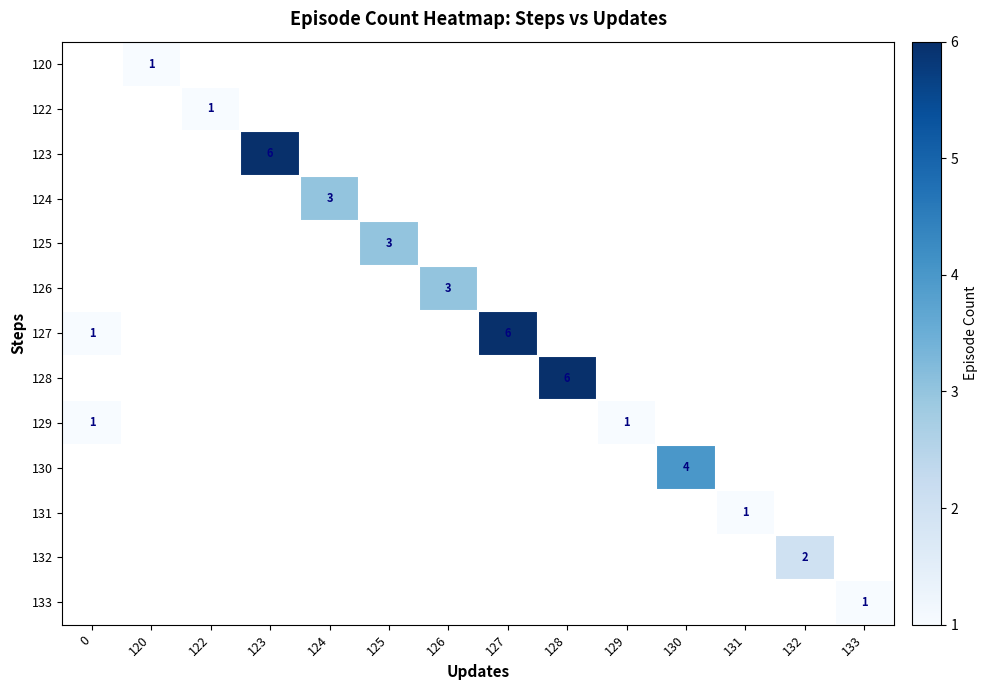

At which category is the sum across all series the highest?

123